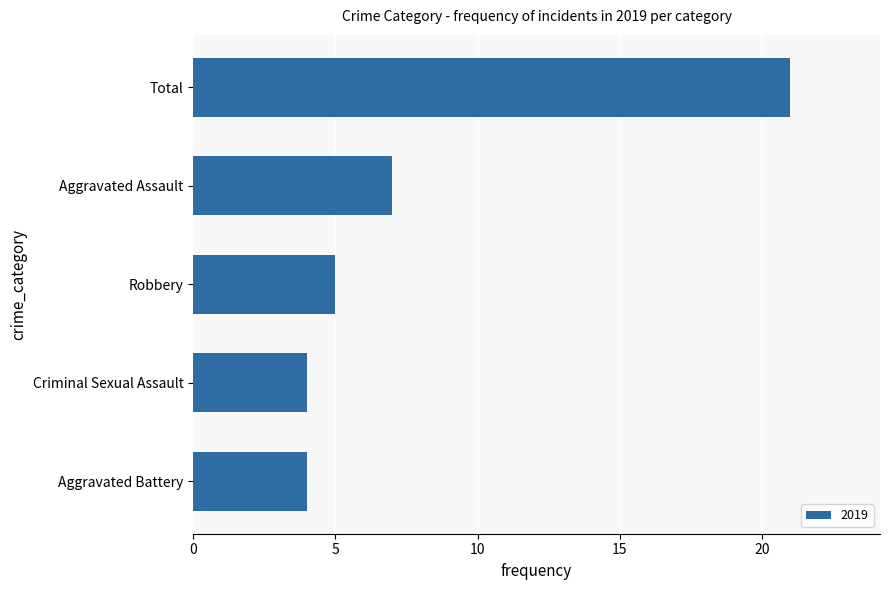

What is the maximum value shown in the chart?

21